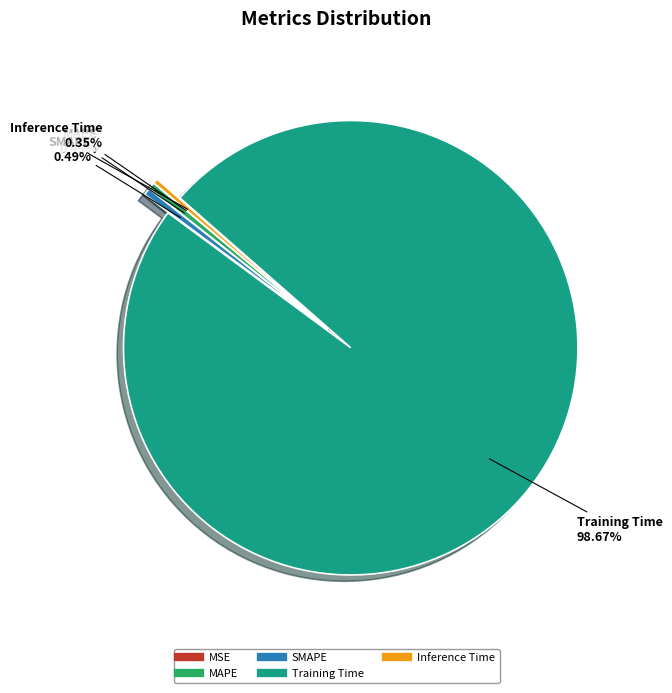

Which slice is the largest?

Training Time